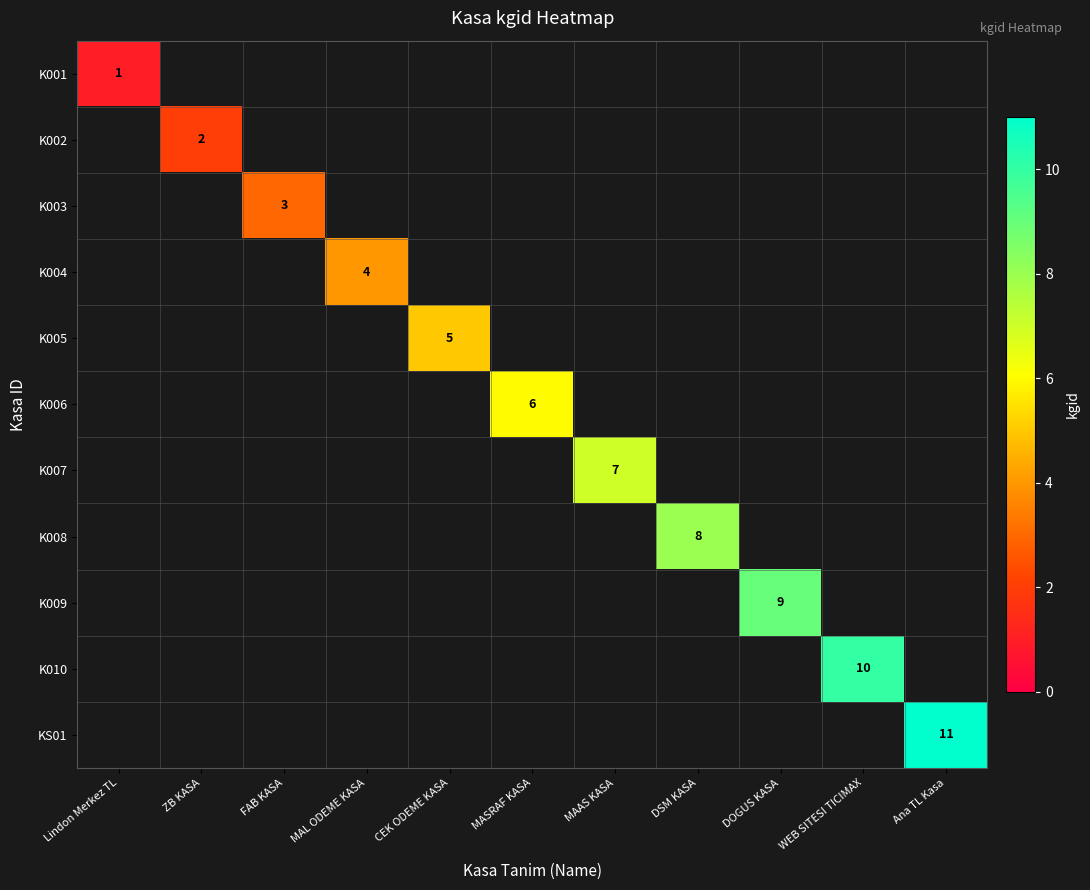

True or false: K008 has a value of 8 at DSM KASA.

True